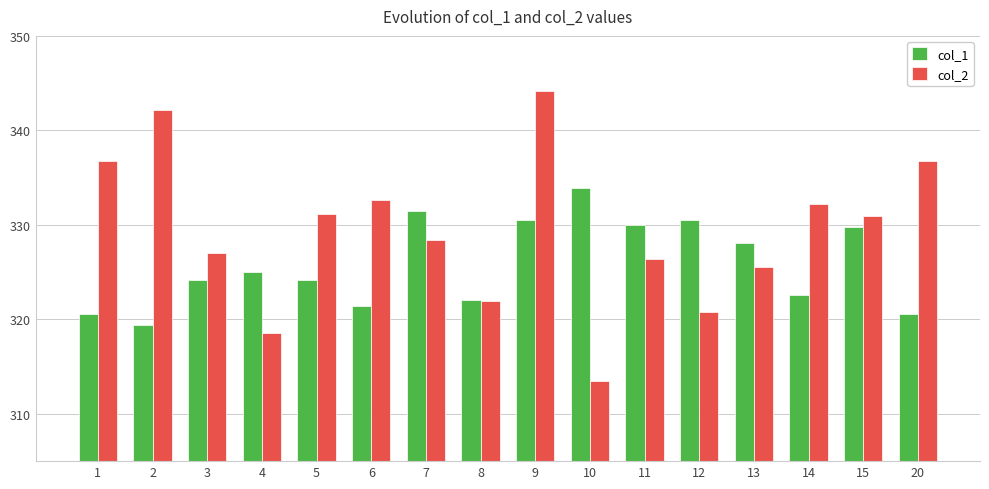

The value of col_1 at 15 is 135.9. True or false?

False